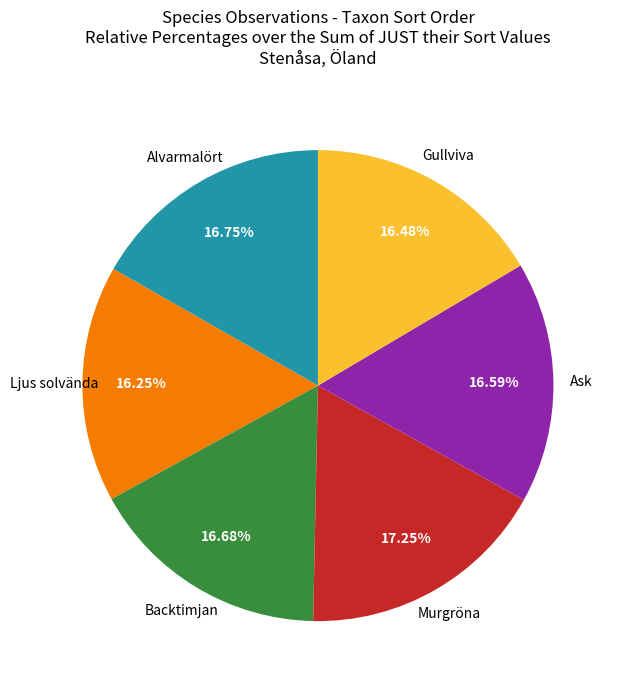

Is there a majority slice in this chart?

No